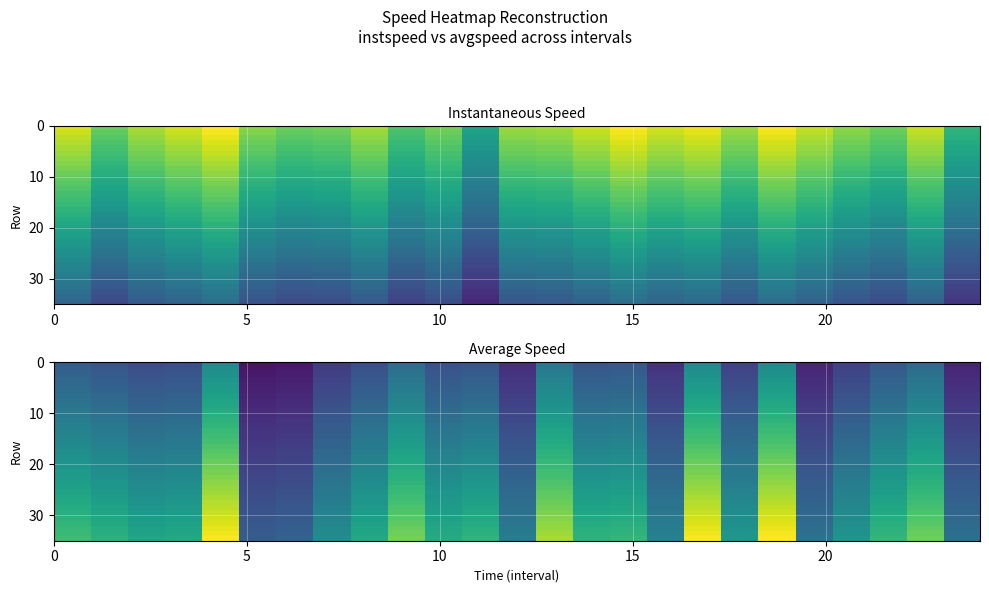

Count the number of data series in this chart.

35